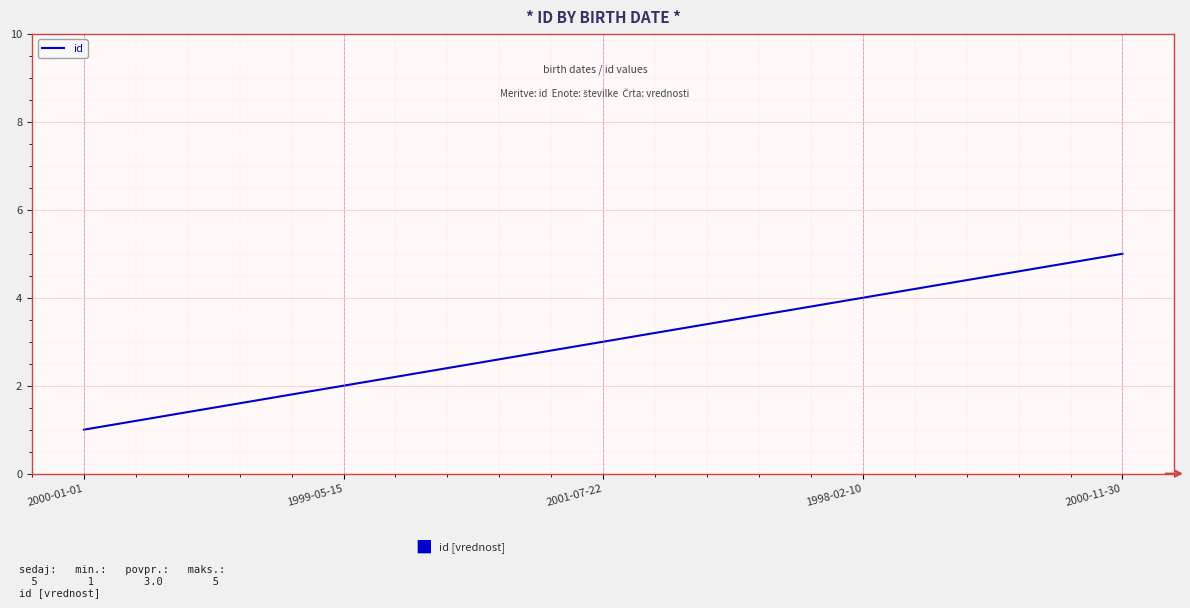

Rank the categories by value from lowest to highest.

2000-01-01, 1999-05-15, 2001-07-22, 1998-02-10, 2000-11-30